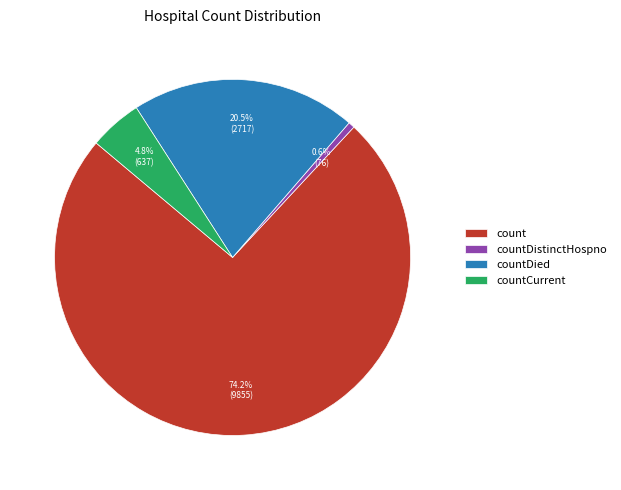

Which category has the smallest portion of the pie?

countDistinctHospno